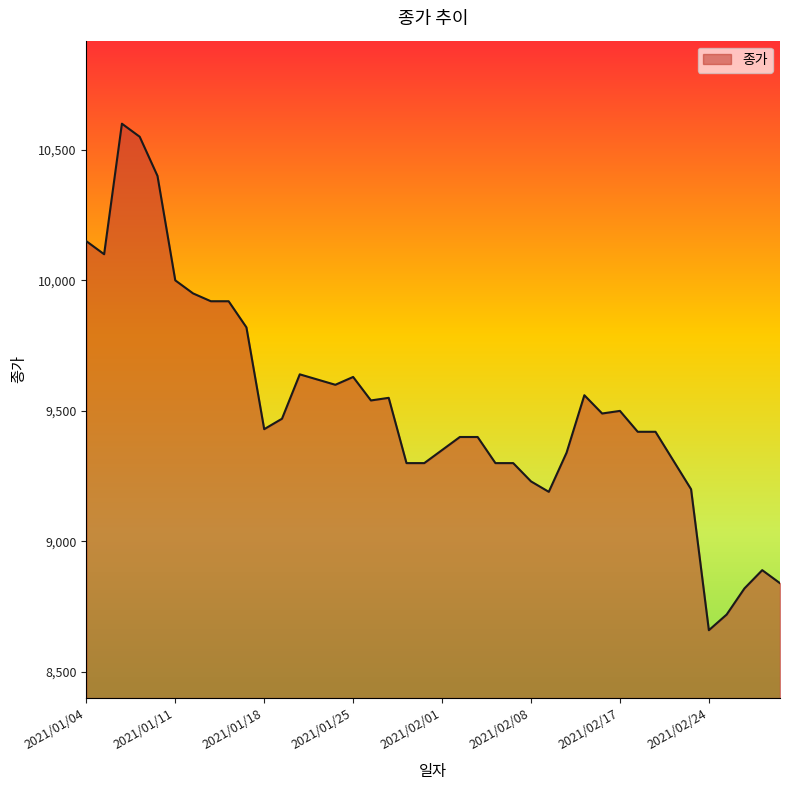

What is the maximum value shown in the chart?

10600